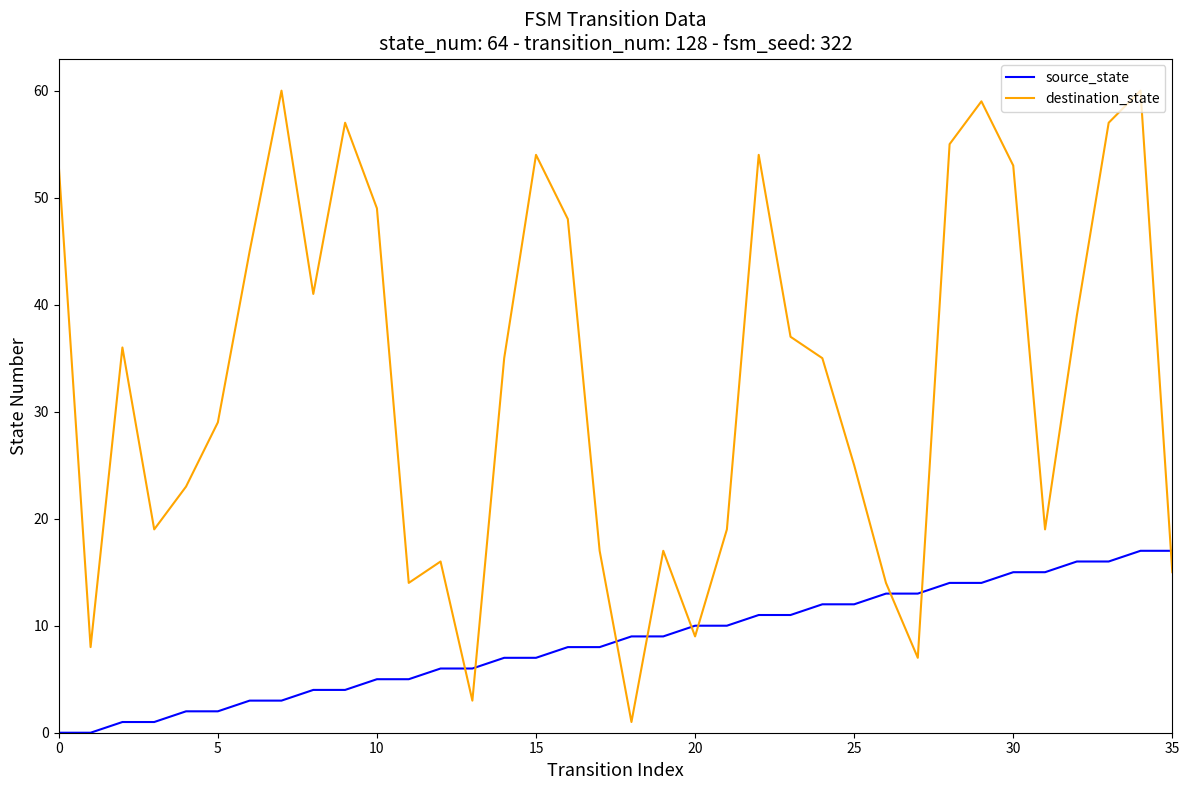

What is the greatest value displayed?

60